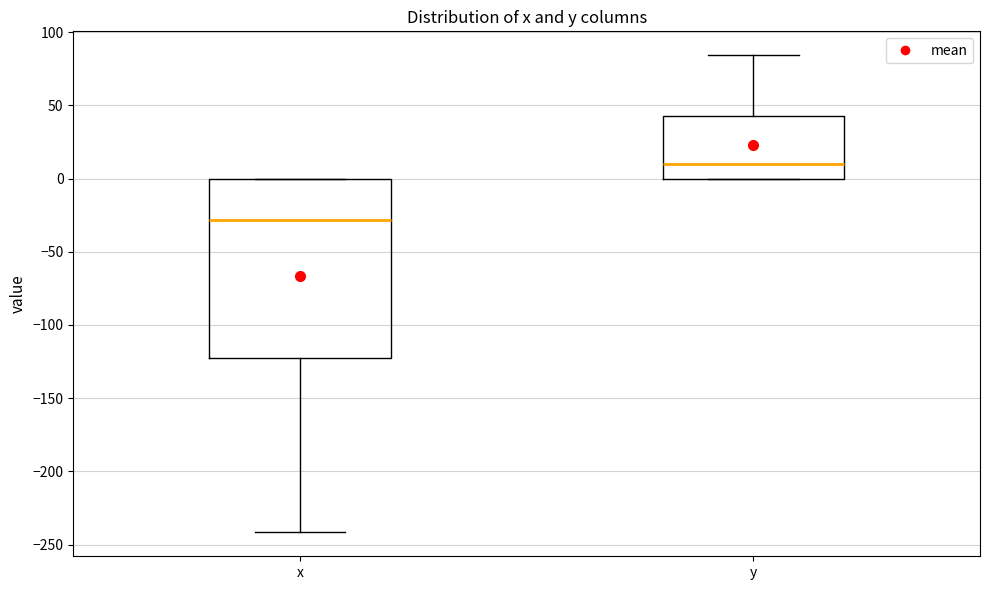

Reading left to right, transcribe this box plot: for each box, give where its median line is, the range the box spans, and where its two whiskers end, as read against the y-axis. The values are not printed on the chart, so give them approximately, as read against the axis.

x: median -30, box -120 to 0, whiskers -240 to 0
y: median 10, box 0 to 45, whiskers 0 to 85